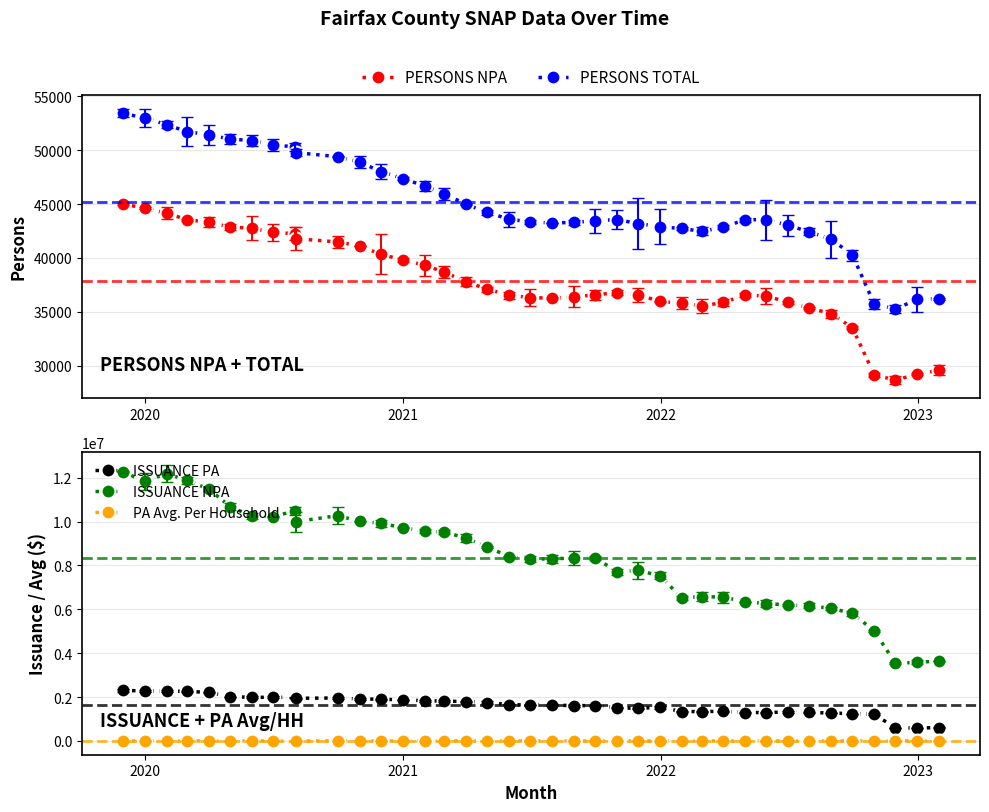

True or false: ISSUANCE NPA and ISSUANCE PA intersect in this chart.

False